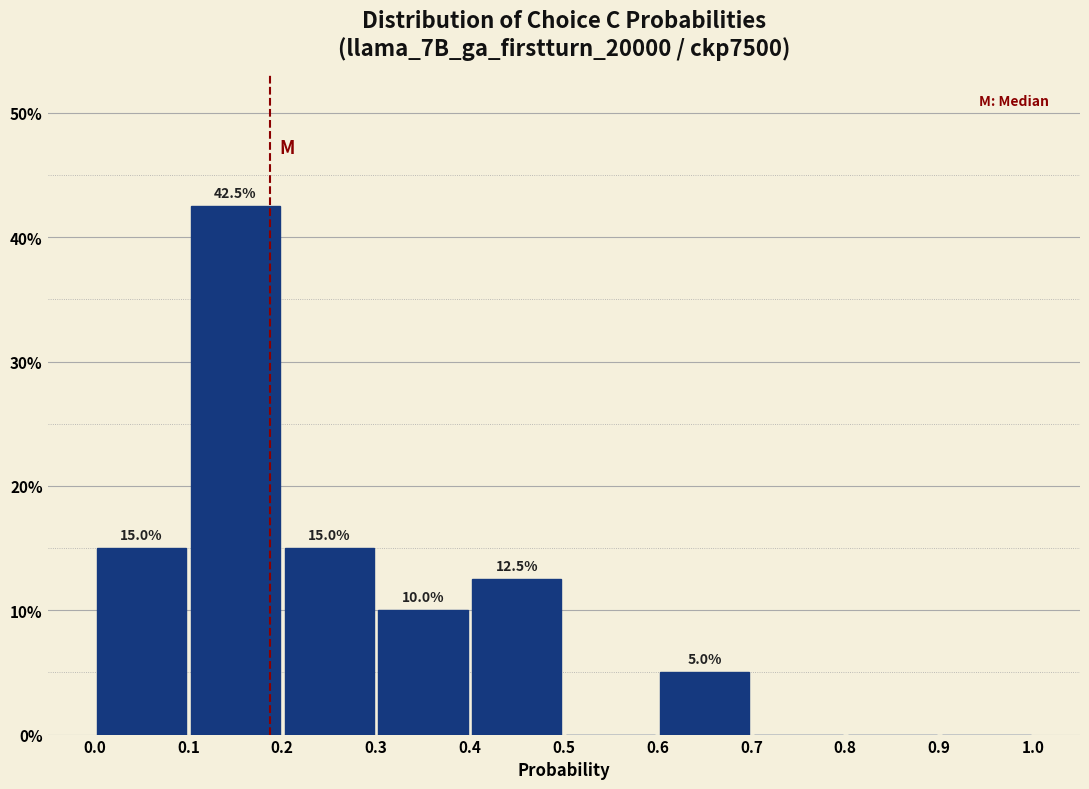

Over which range of the x-axis is the bar tallest?

0.1 to 0.2